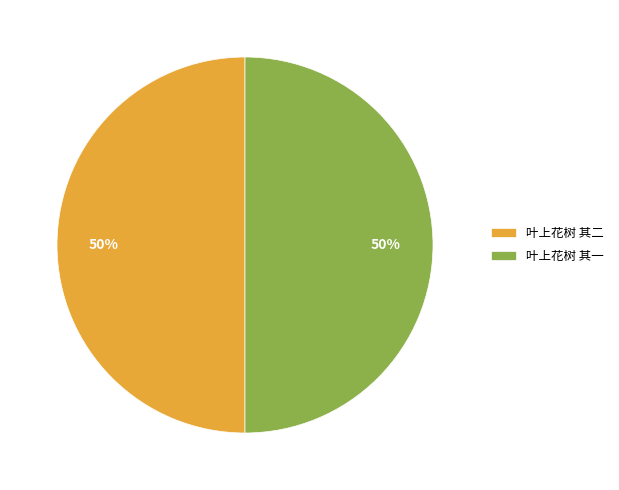

Do 叶上花树 其二 and 叶上花树 其一 together represent more than half of the pie?

Yes